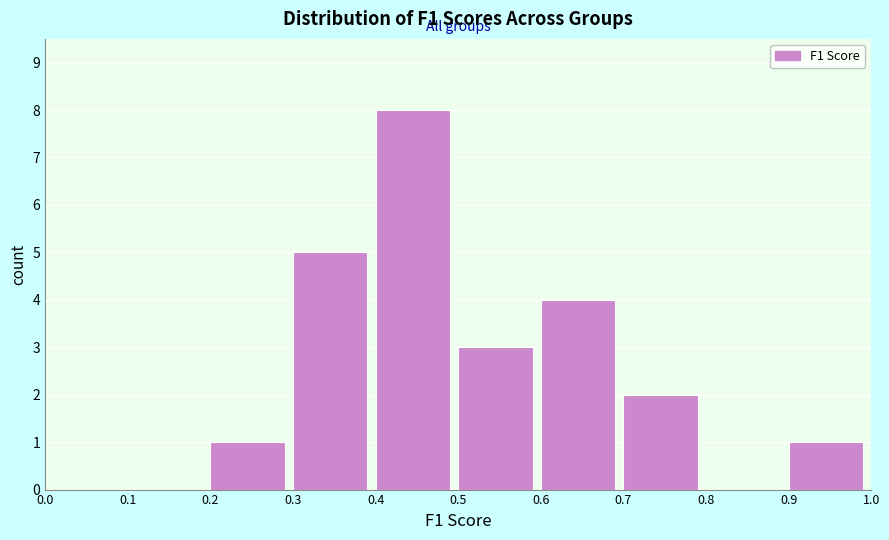

Reading left to right, transcribe this chart: for each bar, give the range it covers on the x-axis and its height. The values are not printed on the chart, so give them approximately, as read against the axis.

0.0 to 0.1: 0
0.1 to 0.2: 0
0.2 to 0.3: 1
0.3 to 0.4: 5
0.4 to 0.5: 8
0.5 to 0.6: 3
0.6 to 0.7: 4
0.7 to 0.8: 2
0.8 to 0.9: 0
0.9 to 1.0: 1